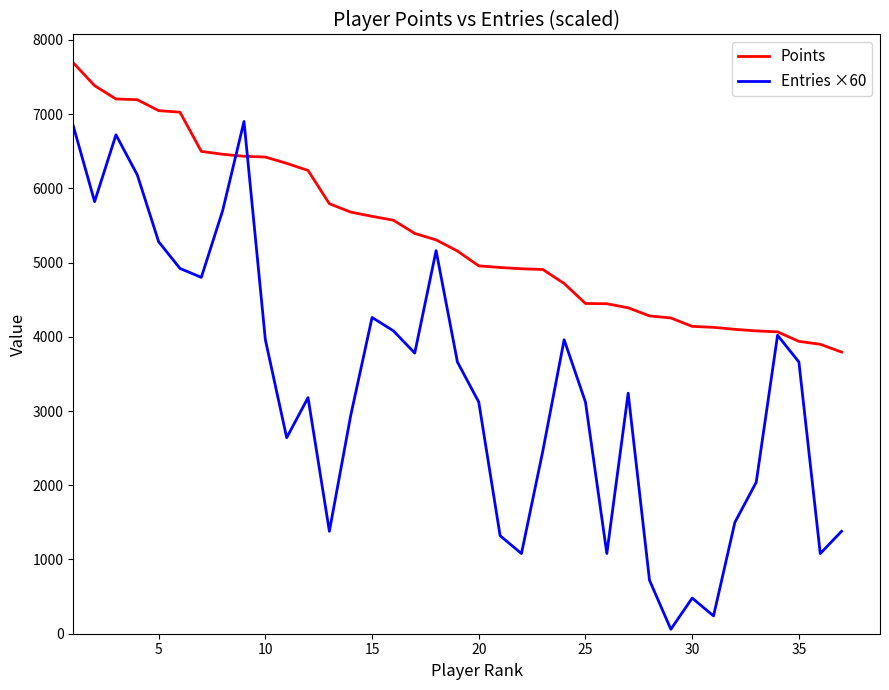

Which series has the largest total across all categories?

Points